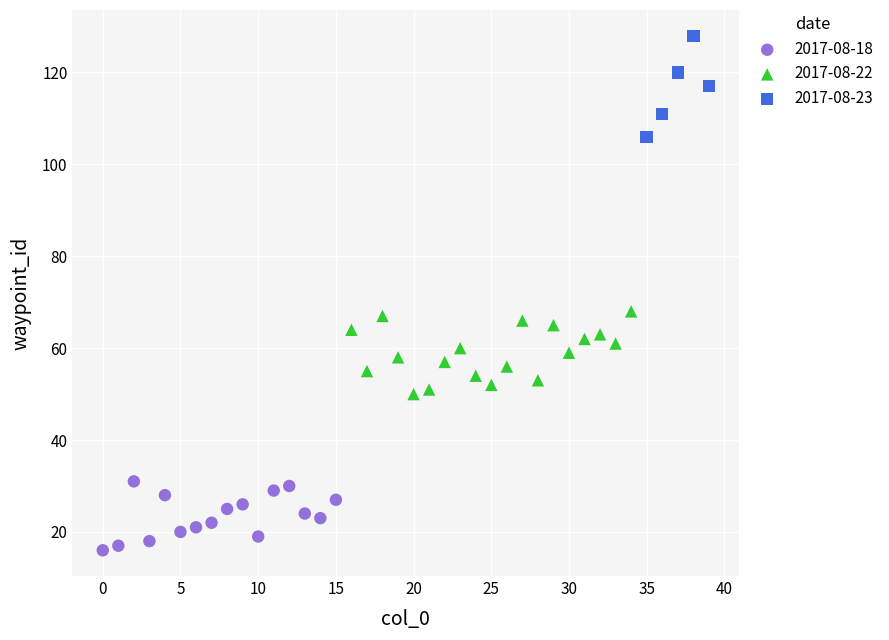

Which series contains the lowest Y value?

2017-08-18